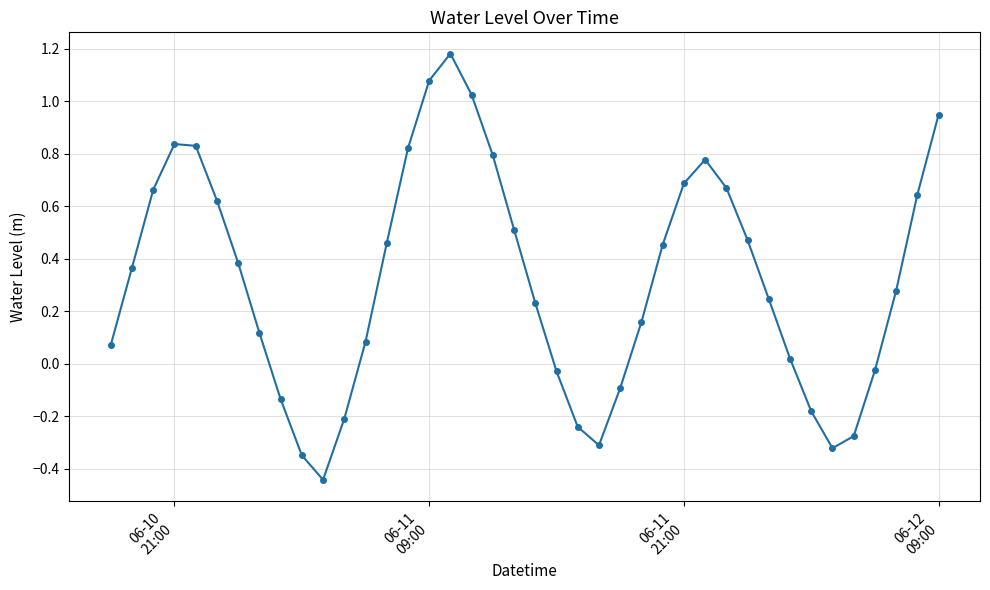

What is the difference between the maximum and minimum values?

1.6